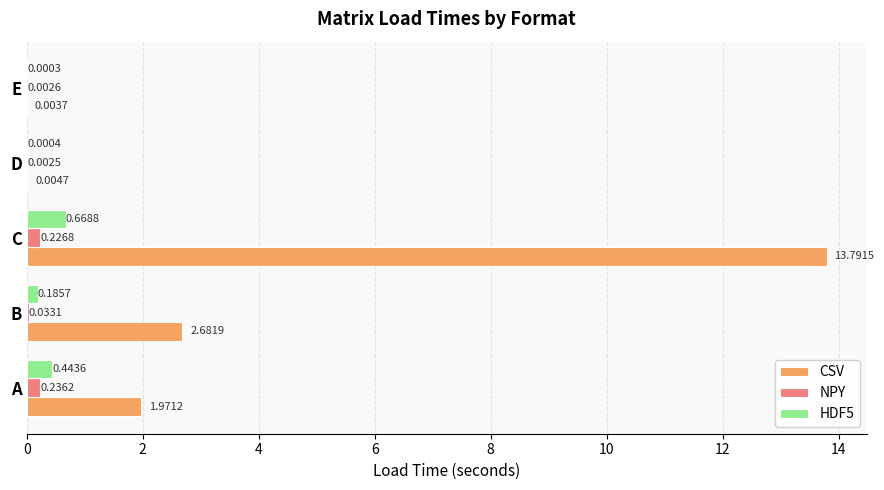

What is the sum of all CSV values?

18.5